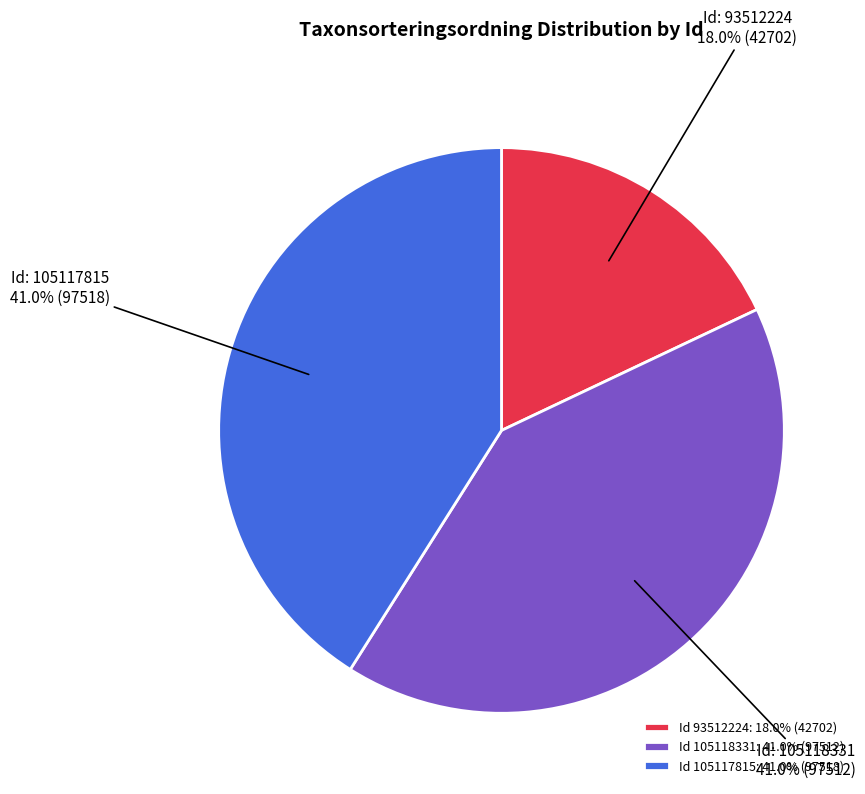

What is the ratio of the value at Id 105118331: 41.0% (97512) to the value at Id 93512224: 18.0% (42702)?

2.3